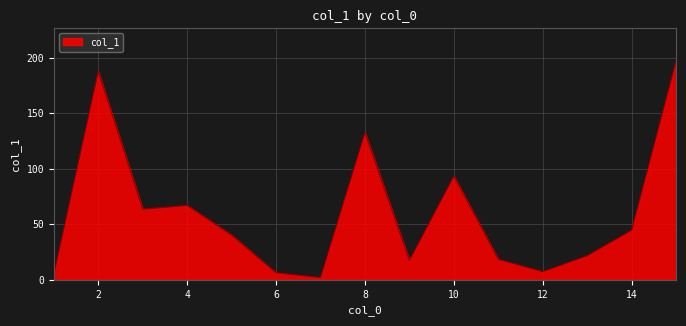

What is the greatest value displayed?

197.1